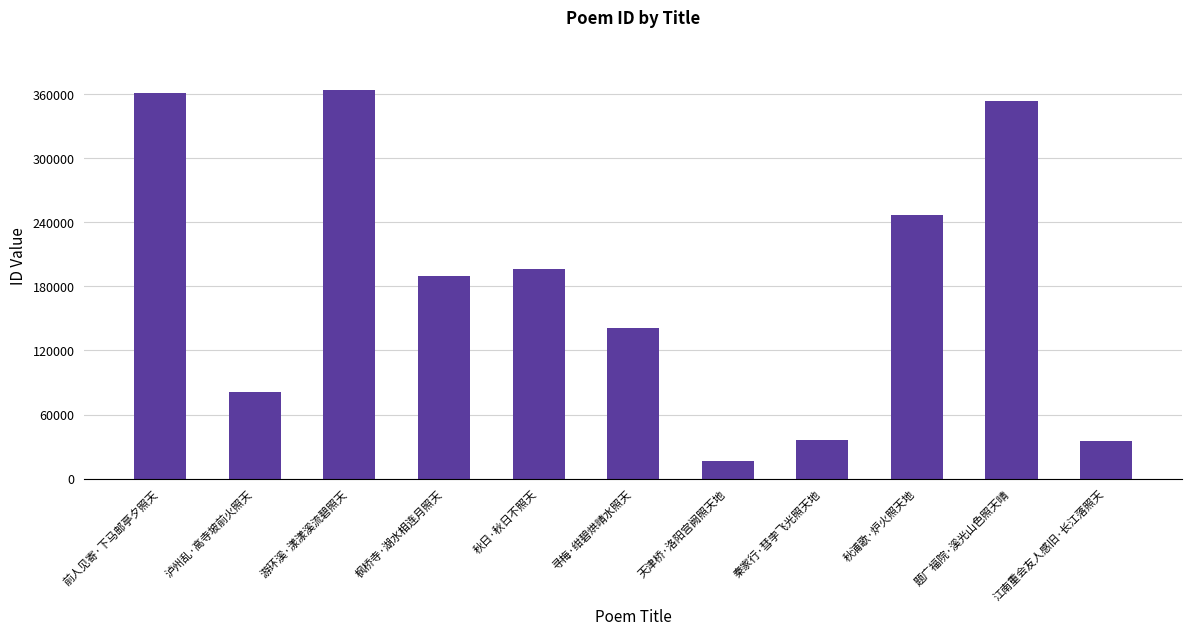

What is the average value?

183722